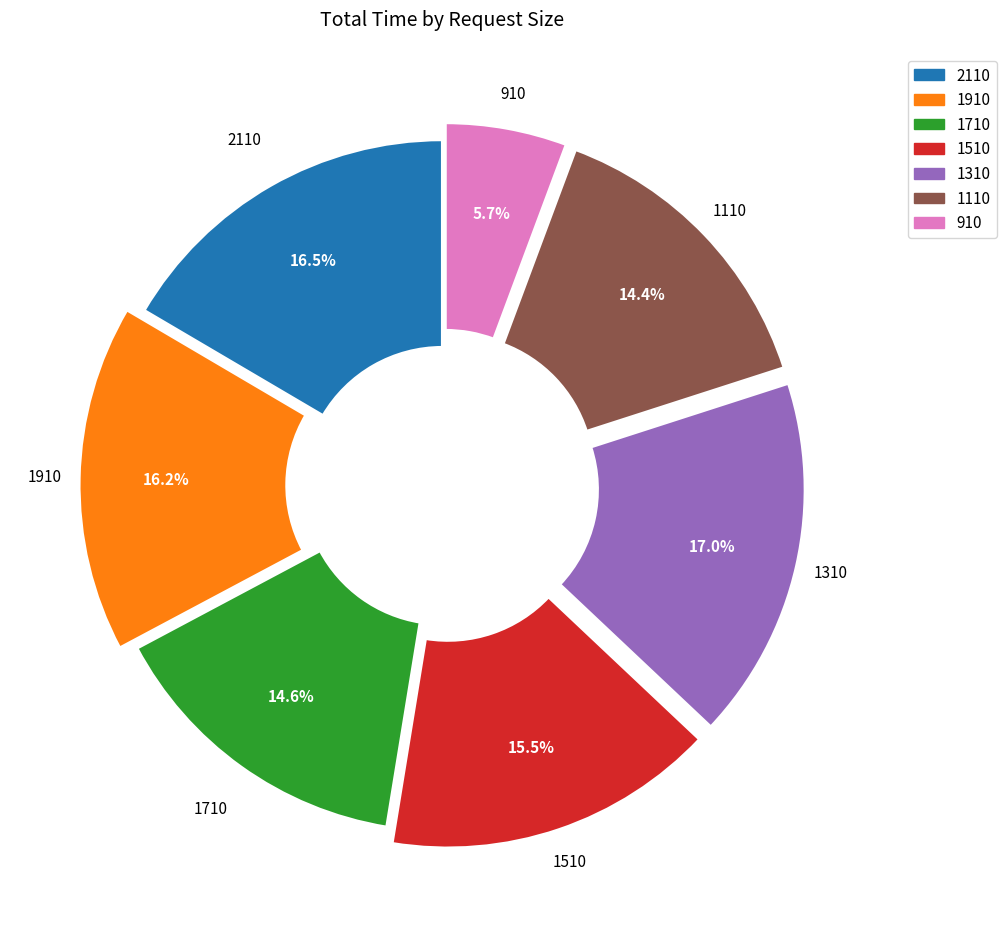

Count the number of slices in the pie.

7